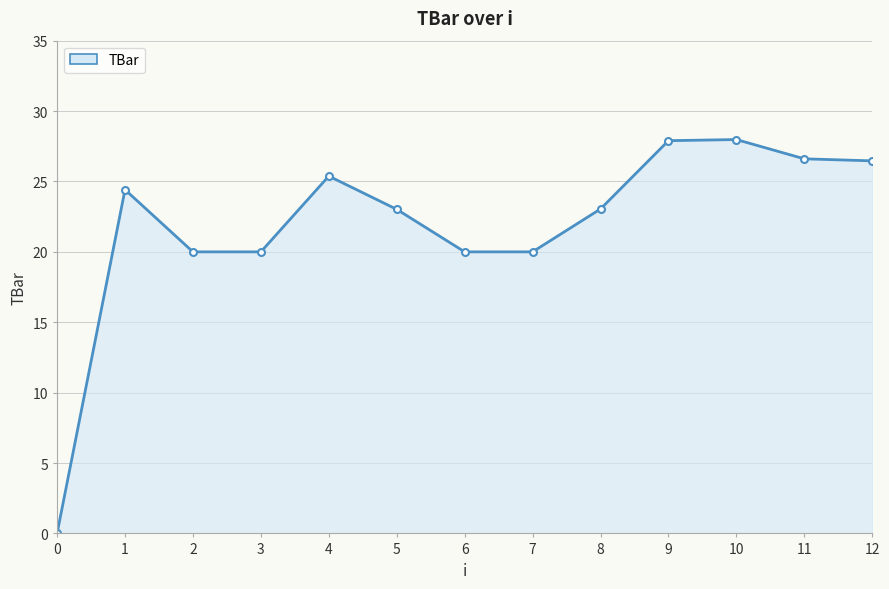

Which has a higher value, 9 or 7?

9